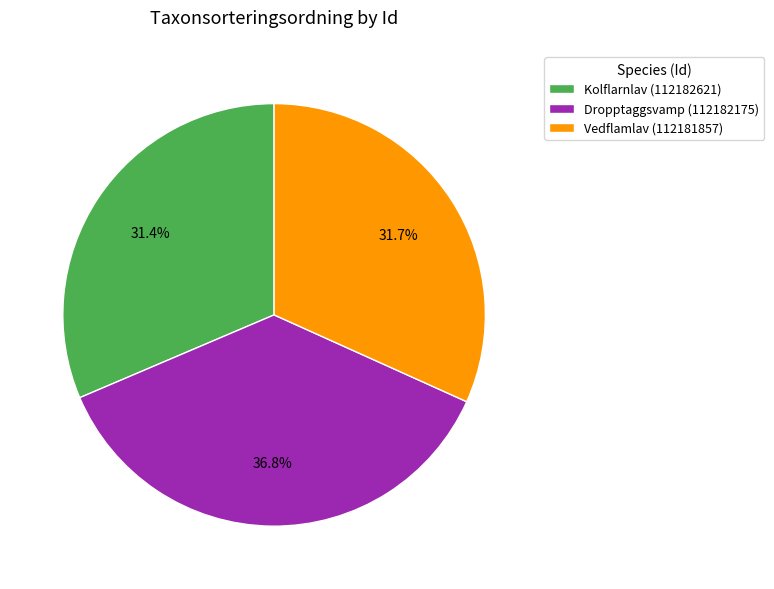

Is the sum of Dropptaggsvamp (112182175) and Vedflamlav (112181857) greater than half?

Yes